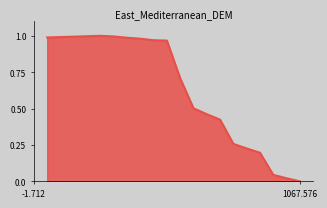

Does the chart display data point markers on the line(s)?

No